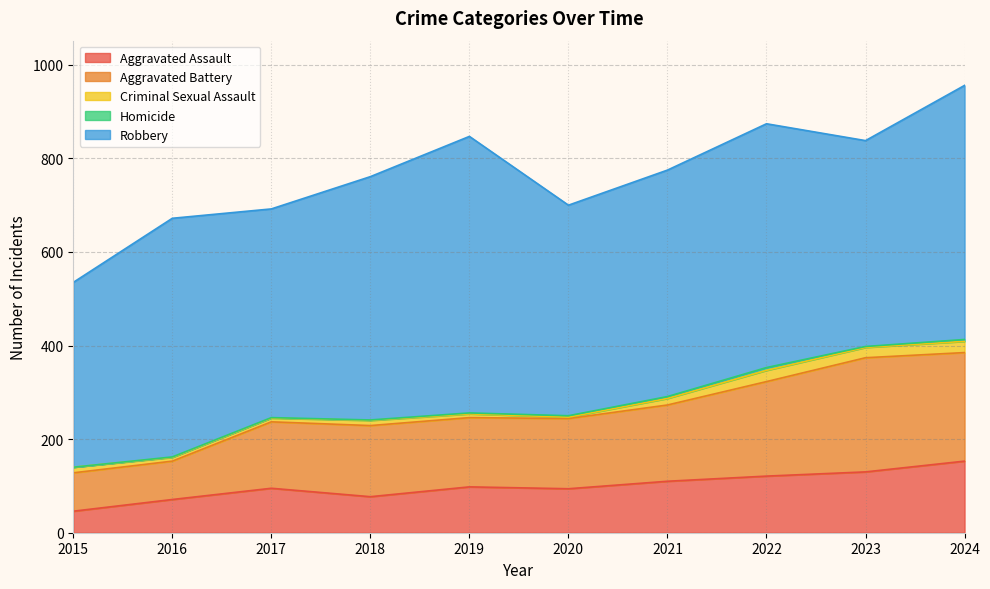

What is the difference between the second highest and minimum values in the Robbery series?

148